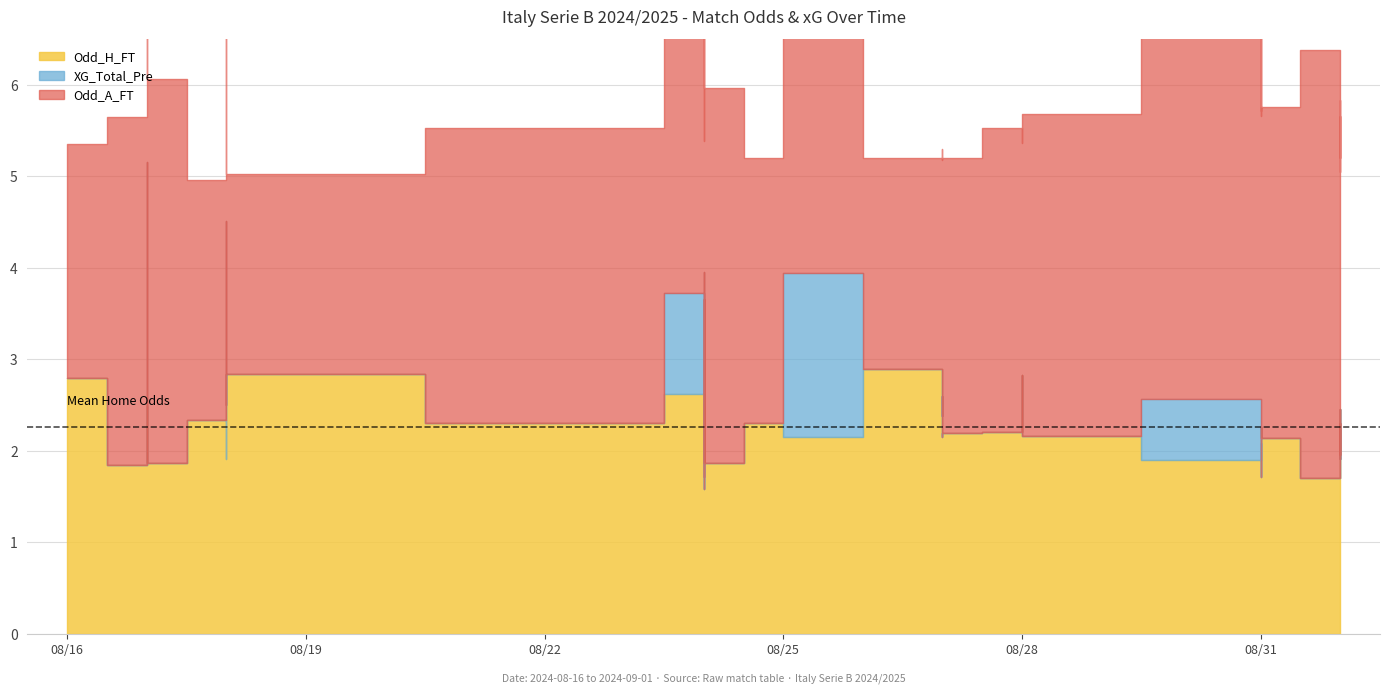

What is the difference between the maximum and minimum values in the Odd_A_FT series?

3.5